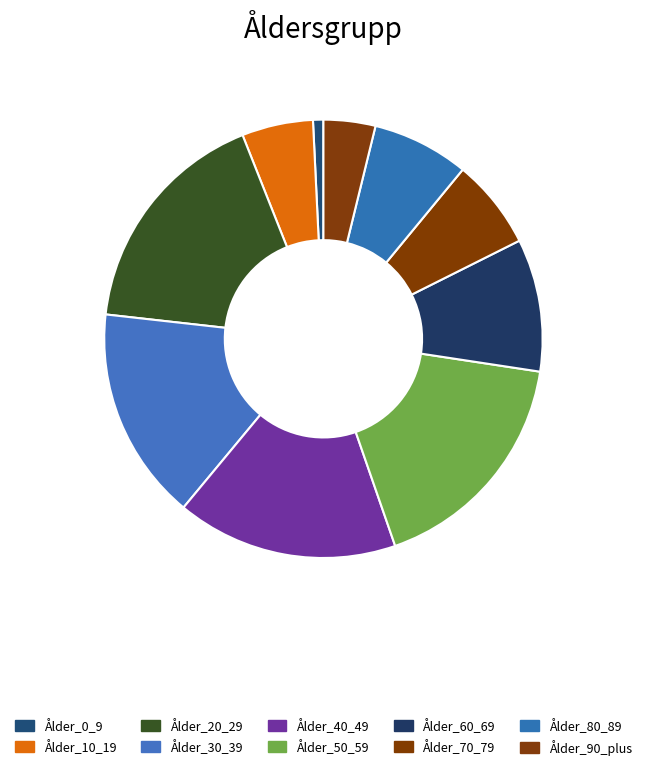

To the nearest percent, what percentage of the pie is Ålder_80_89?

7%